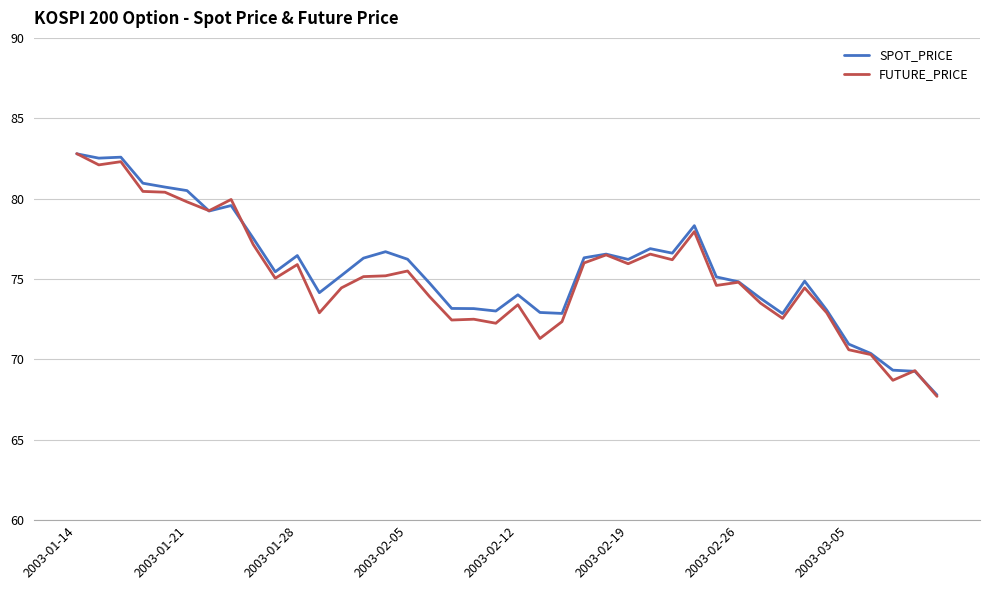

What is the maximum value for SPOT_PRICE?

82.8